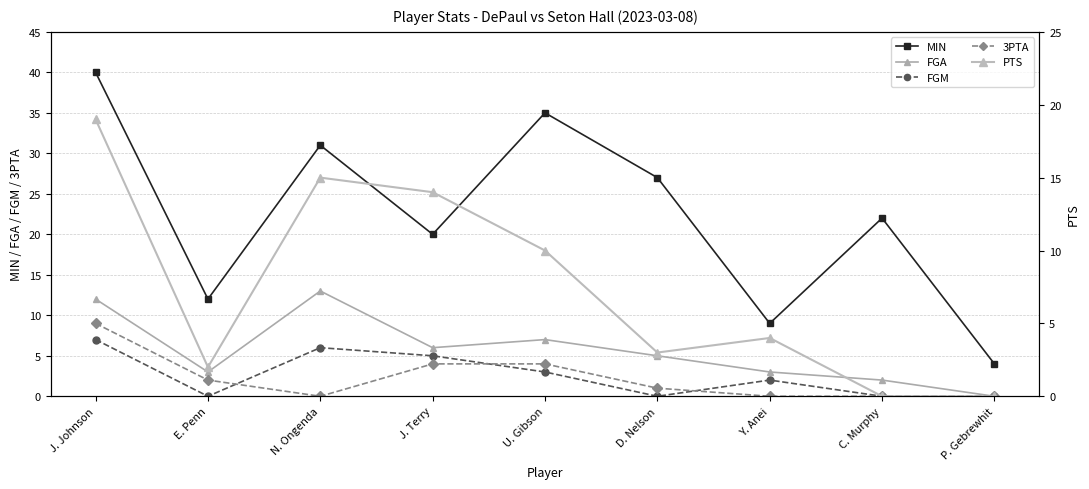

Rank the categories by PTS value from lowest to highest.

C. Murphy, P. Gebrewhit, E. Penn, D. Nelson, Y. Anei, U. Gibson, J. Terry, N. Ongenda, J. Johnson